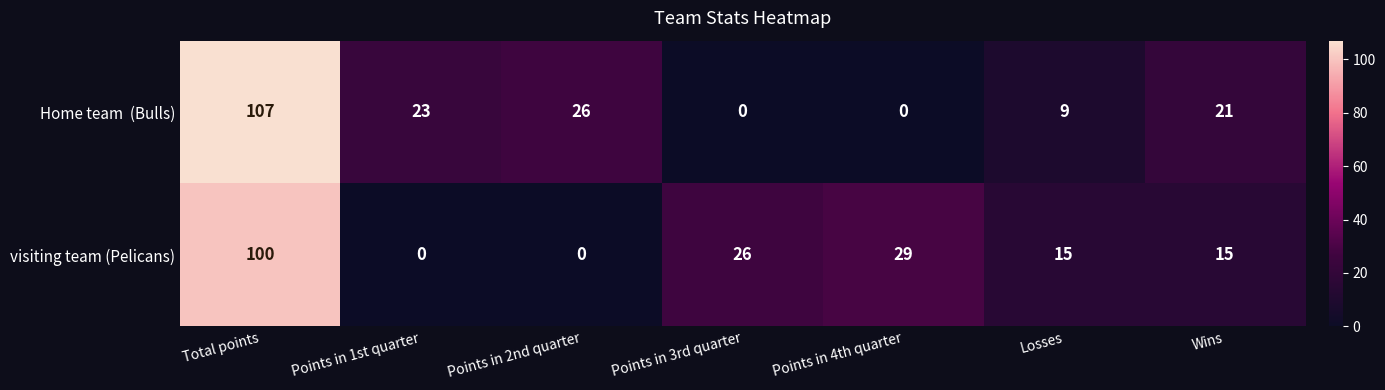

At which category is the sum across all series the highest?

Total points